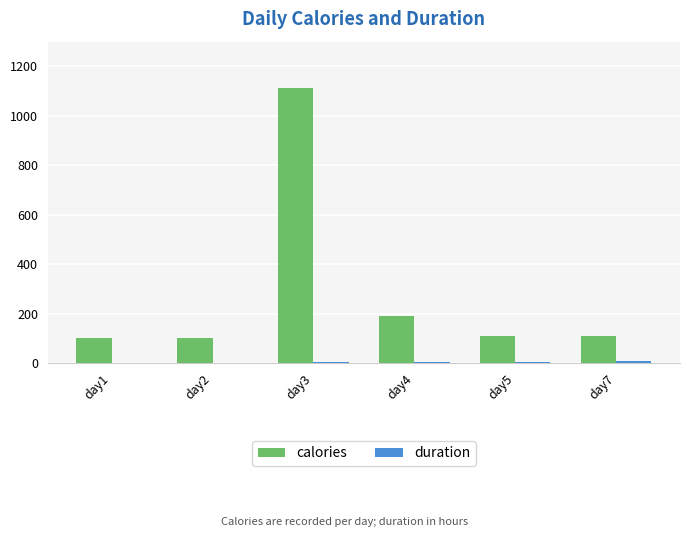

The value of calories at day3 is 1111. True or false?

True